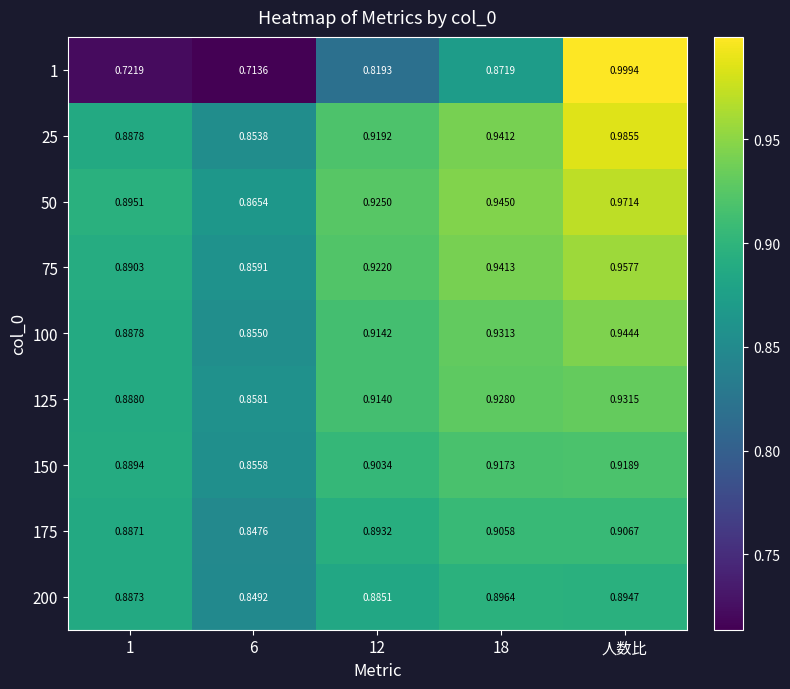

At which label does 75 reach its peak?

人数比